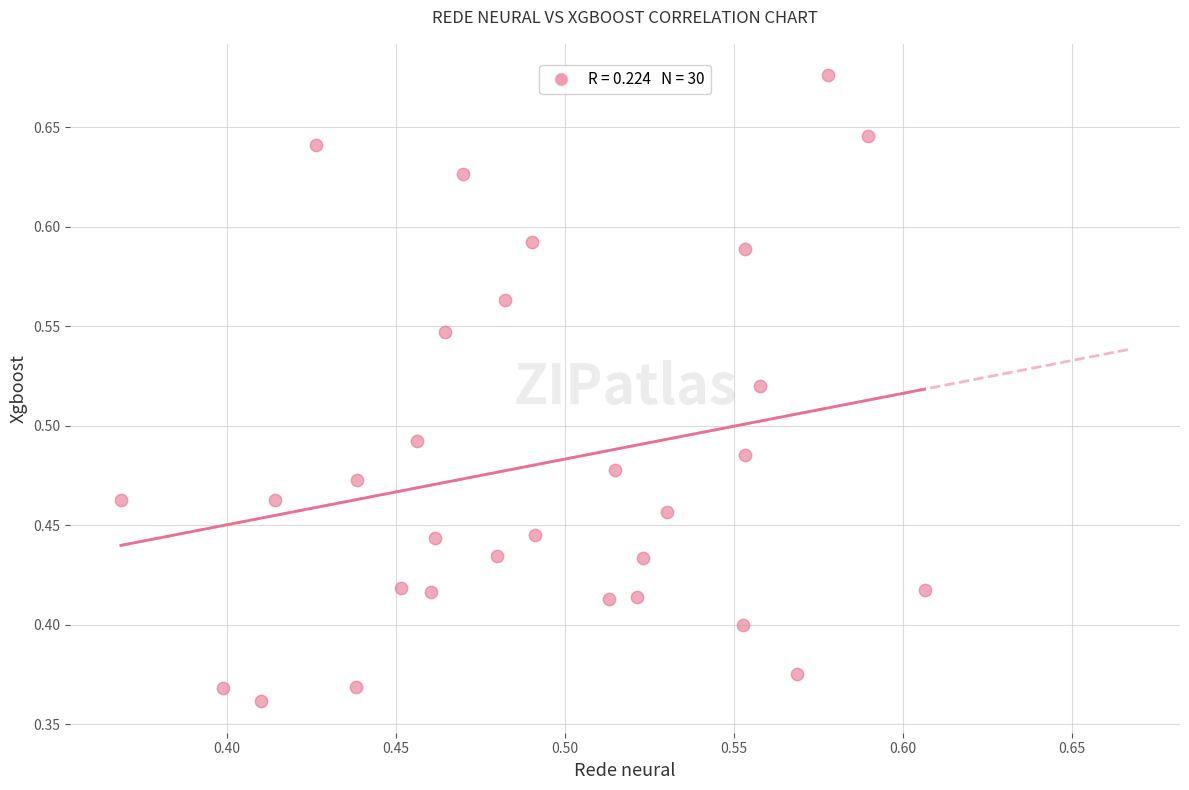

What is the range of Y values (max minus min)?

0.3